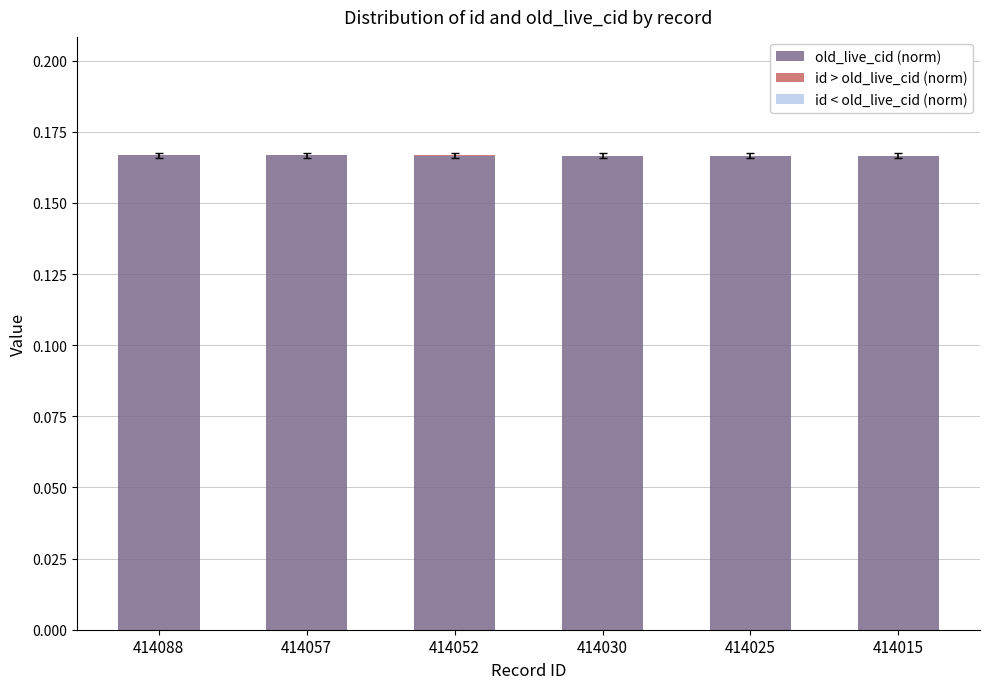

Reading left to right, transcribe all the data shown in this chart.

old_live_cid (norm): 0.2	0.2	0.2	0.2	0.2	0.2
id > old_live_cid (norm): 0.0	0.0	0.0	0.0	0.0	0.0
id < old_live_cid (norm): 0.0	0.0	0.0	0.0	0.0	0.0